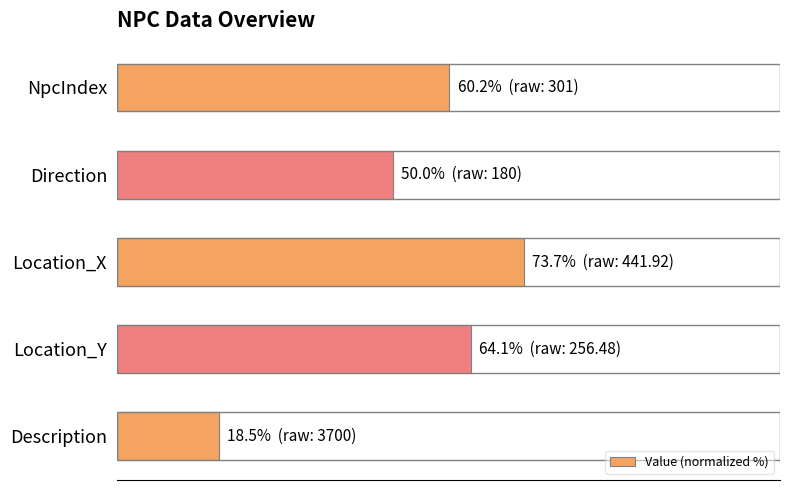

Are the bars grouped side by side (vs. stacked)?

No